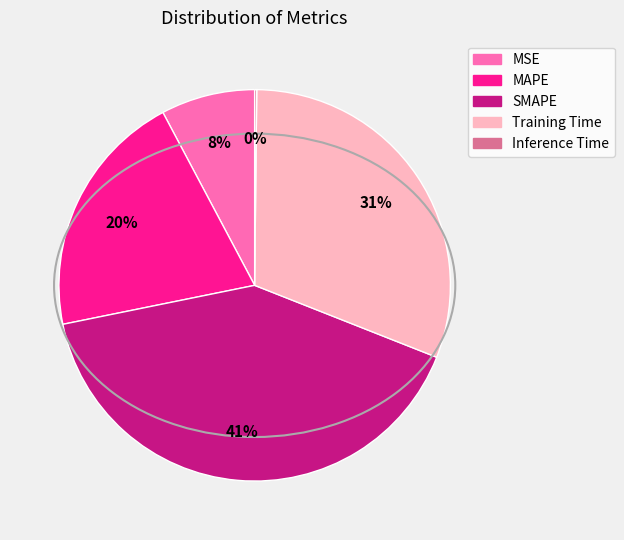

What is the largest slice in the pie chart?

SMAPE